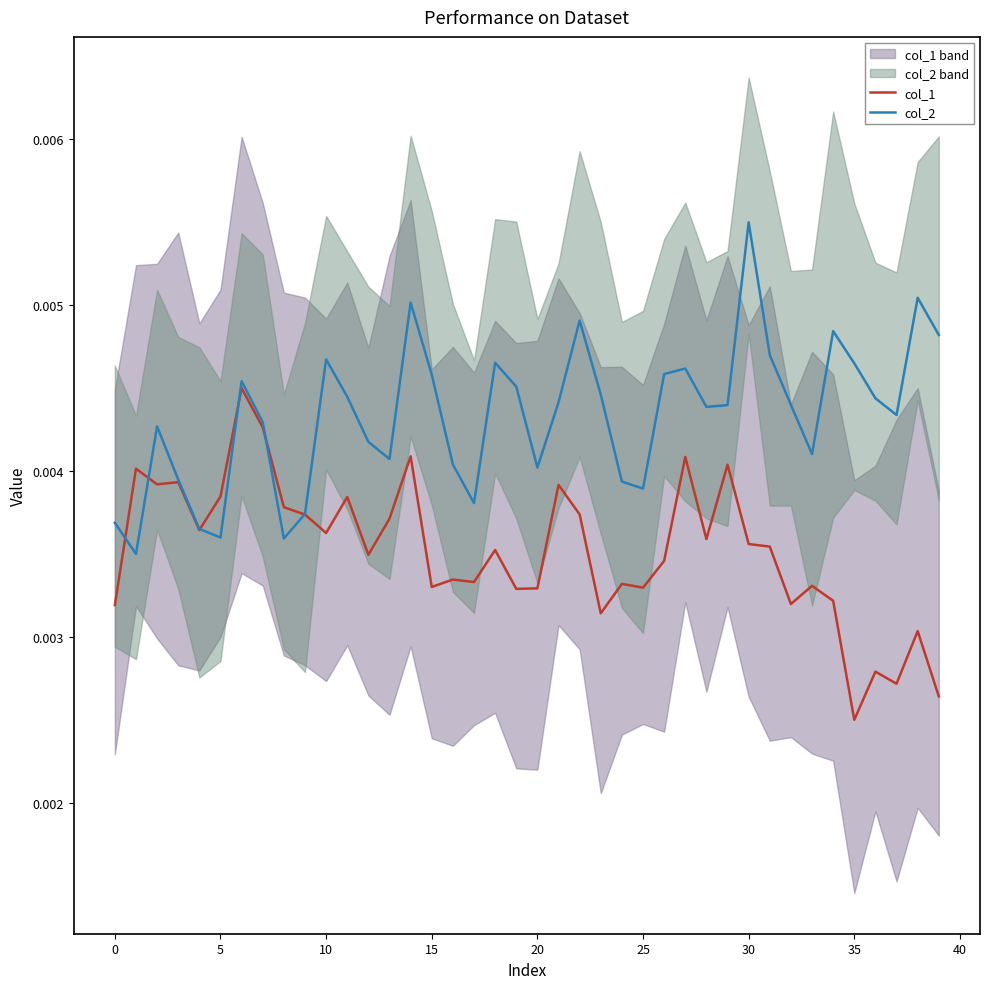

At which label is col_1 closest to 0?

35